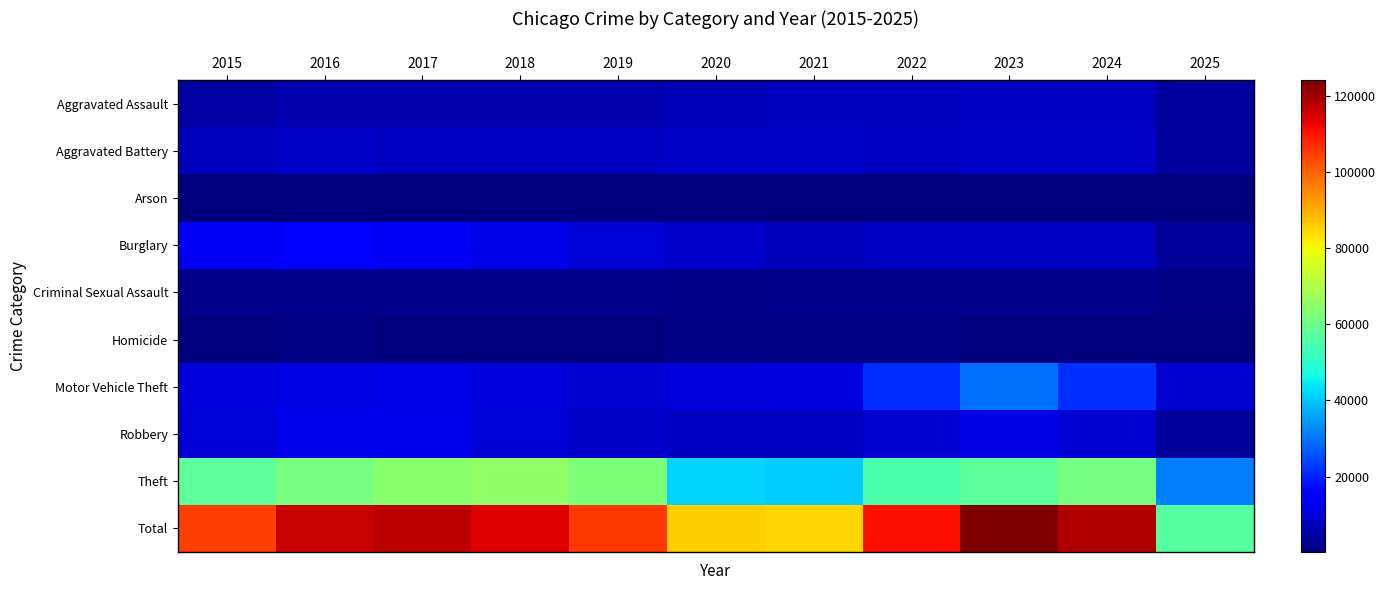

Between 2017 and 2020, which series saw the biggest shift?

Total